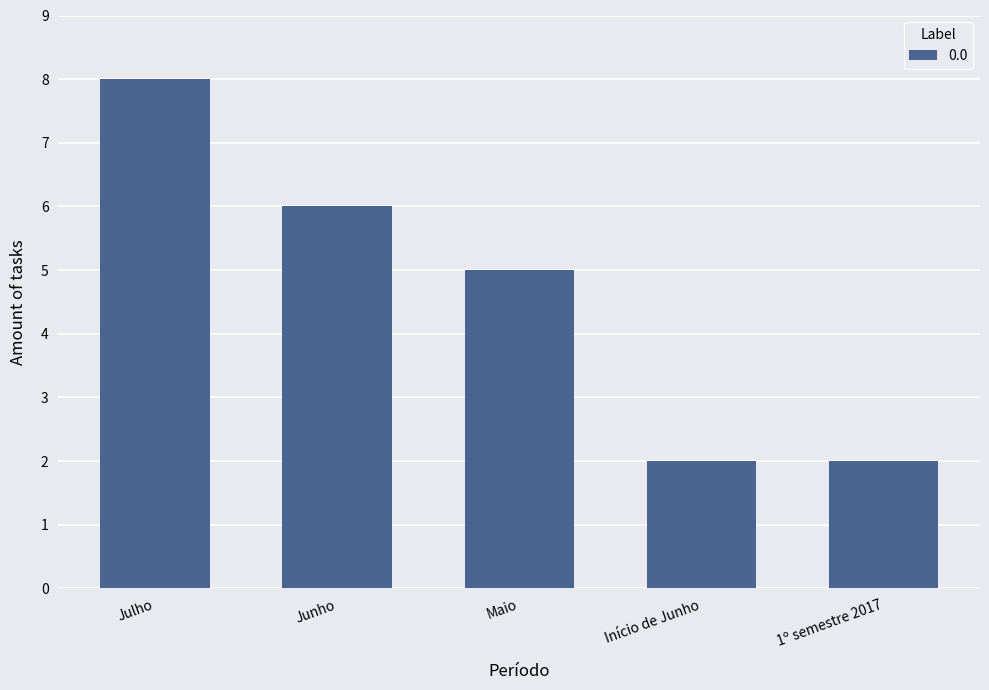

True or false: the data shows 6 at Junho.

True